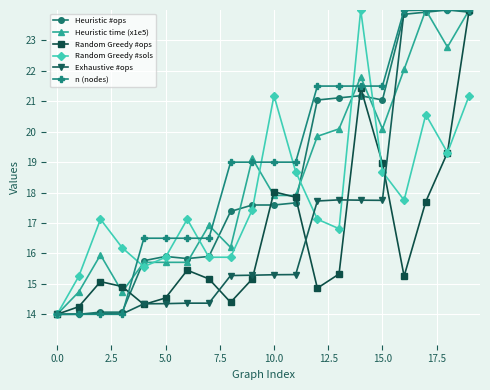

How many lines are shown in the chart?

6